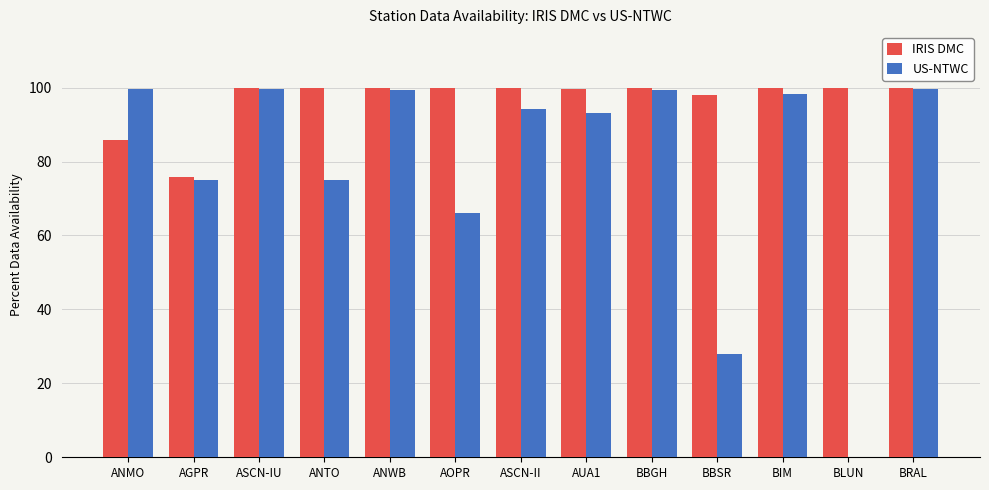

How many data points in US-NTWC are above 94?

7